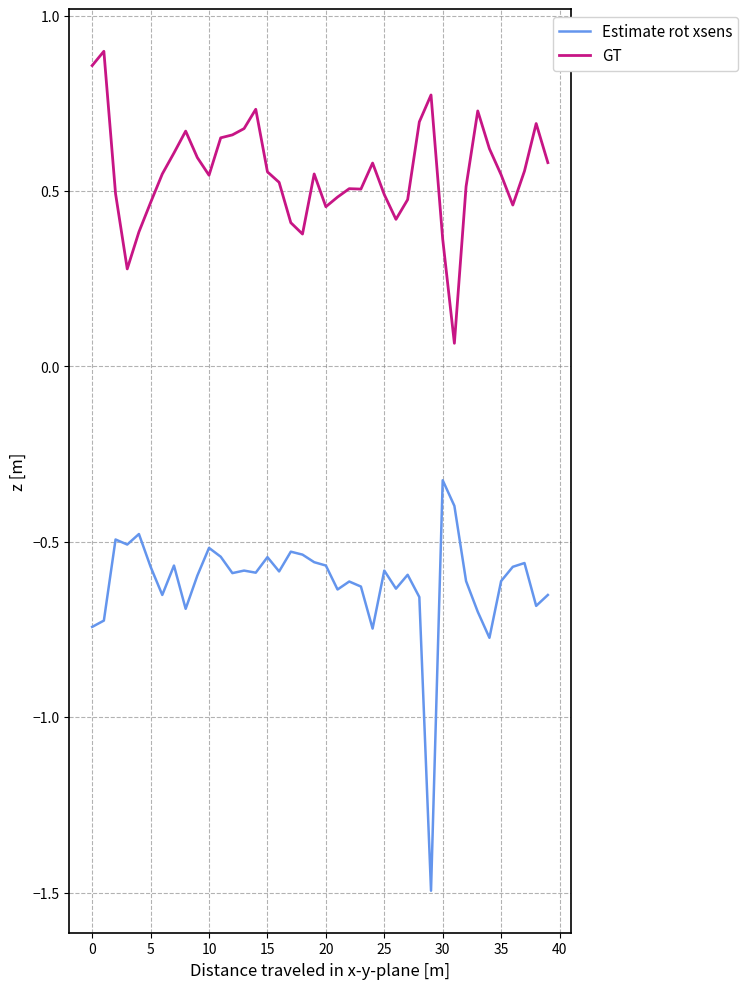

What is the minimum value shown in the chart?

-1.5